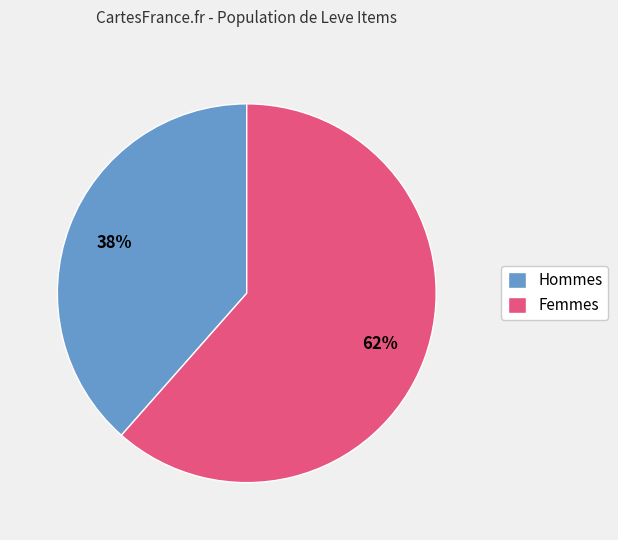

Count the number of slices in the pie.

2